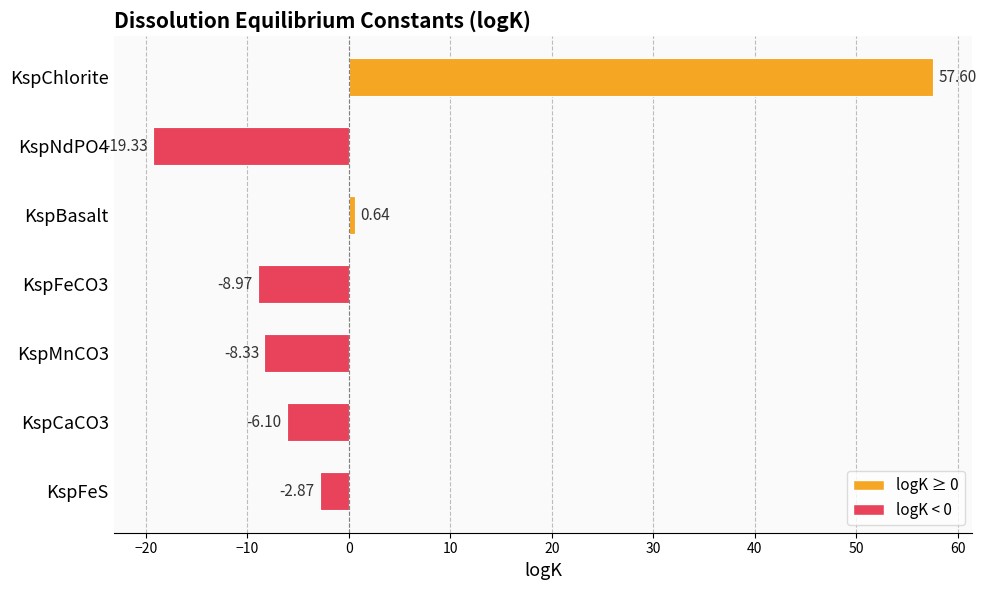

What is the change in value from KspFeS to KspBasalt?

+3.5